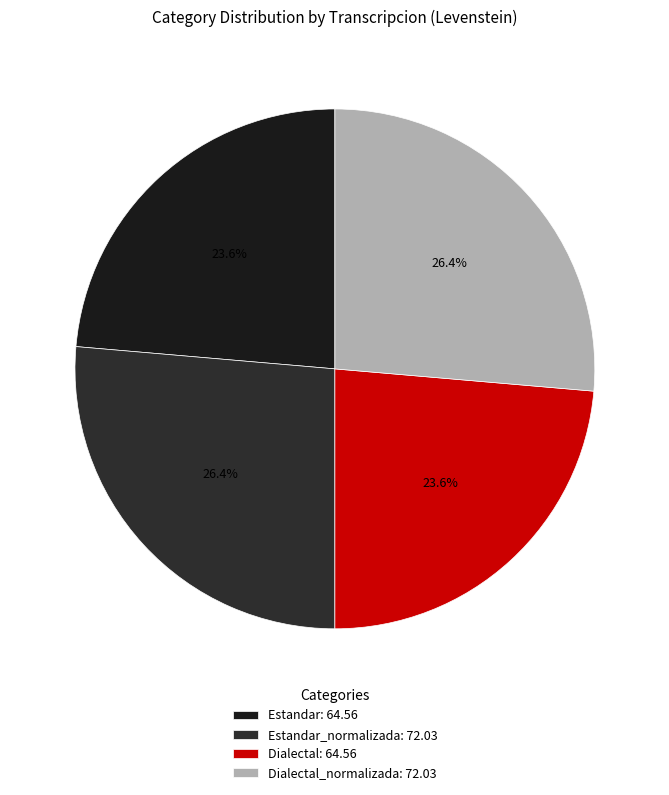

Count the number of slices in the pie.

4